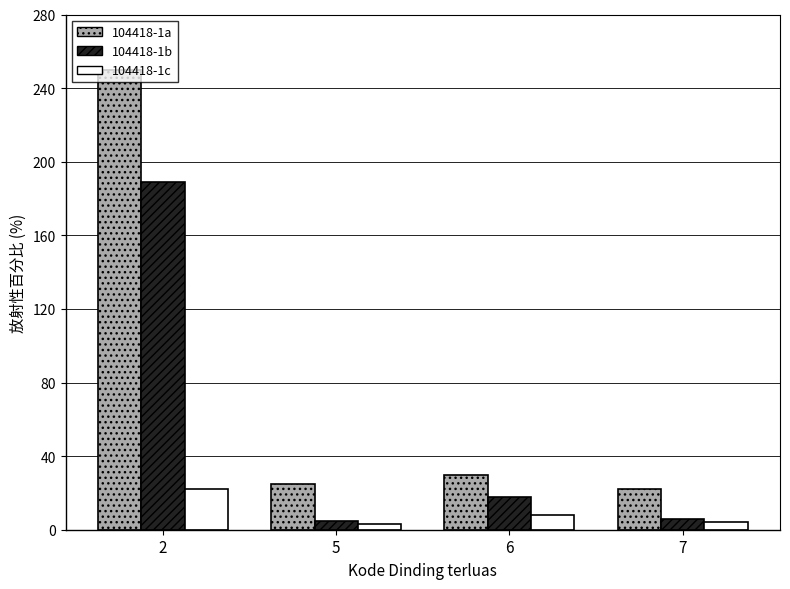

What is the value of the 104418-1a bar at the 1st from the left?

250